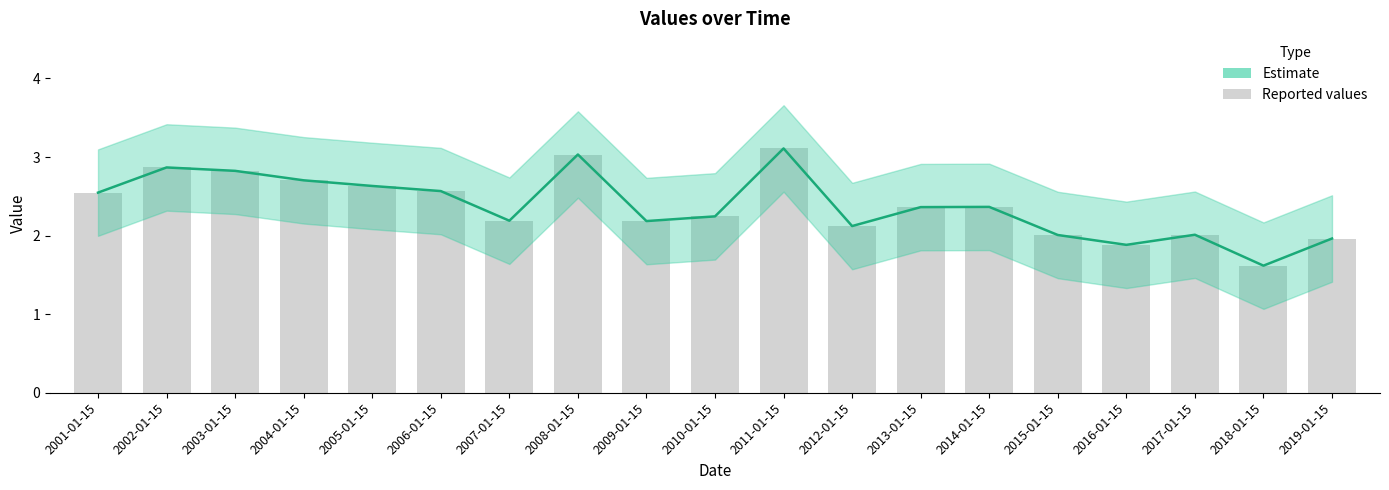

What is the label of the 15th bar from the left?

2015-01-15